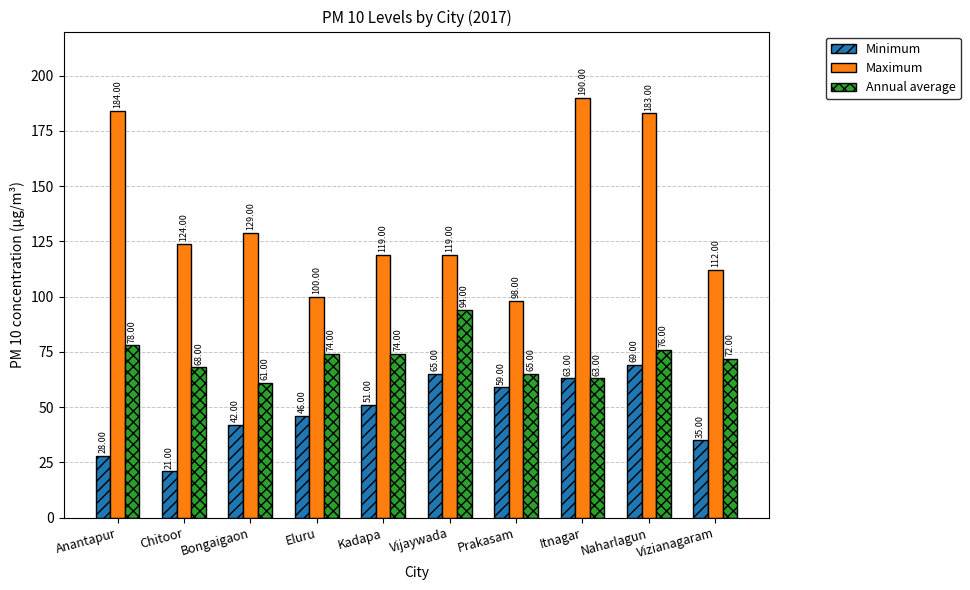

At which category does the chart reach its peak across all series?

Itnagar